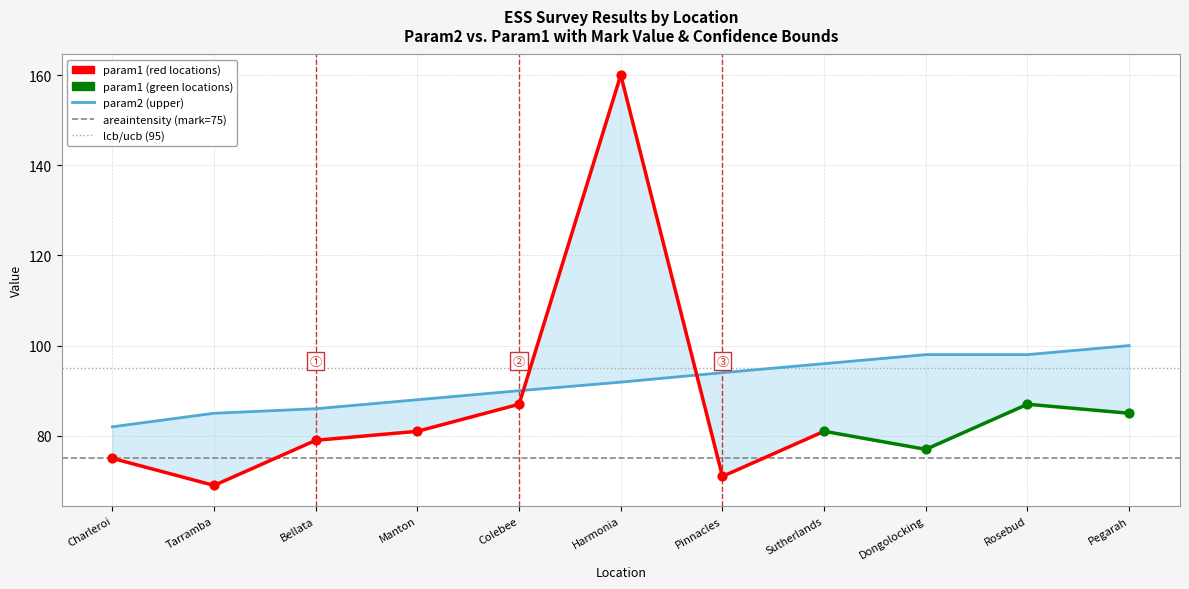

Which series has the widest spread of Y values?

param1 (lower)